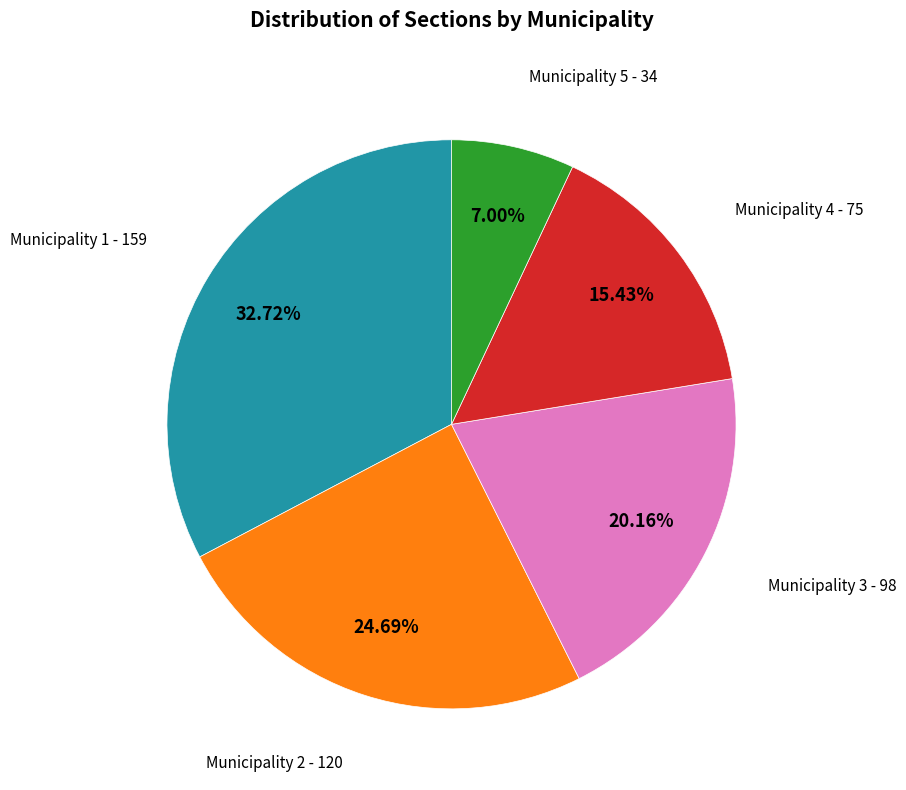

Is there any slice that represents more than half of the pie?

No